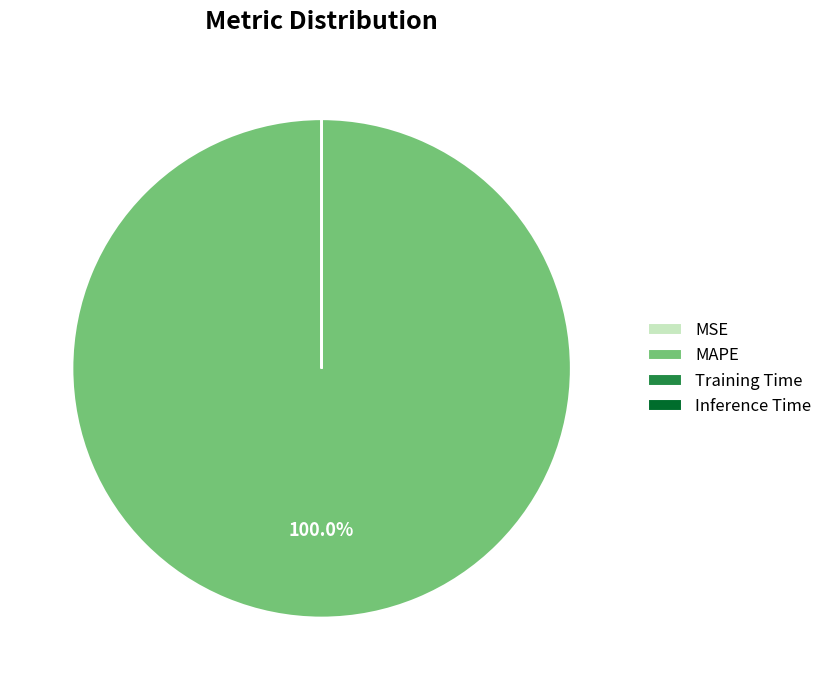

Which category has the biggest portion of the pie?

MAPE